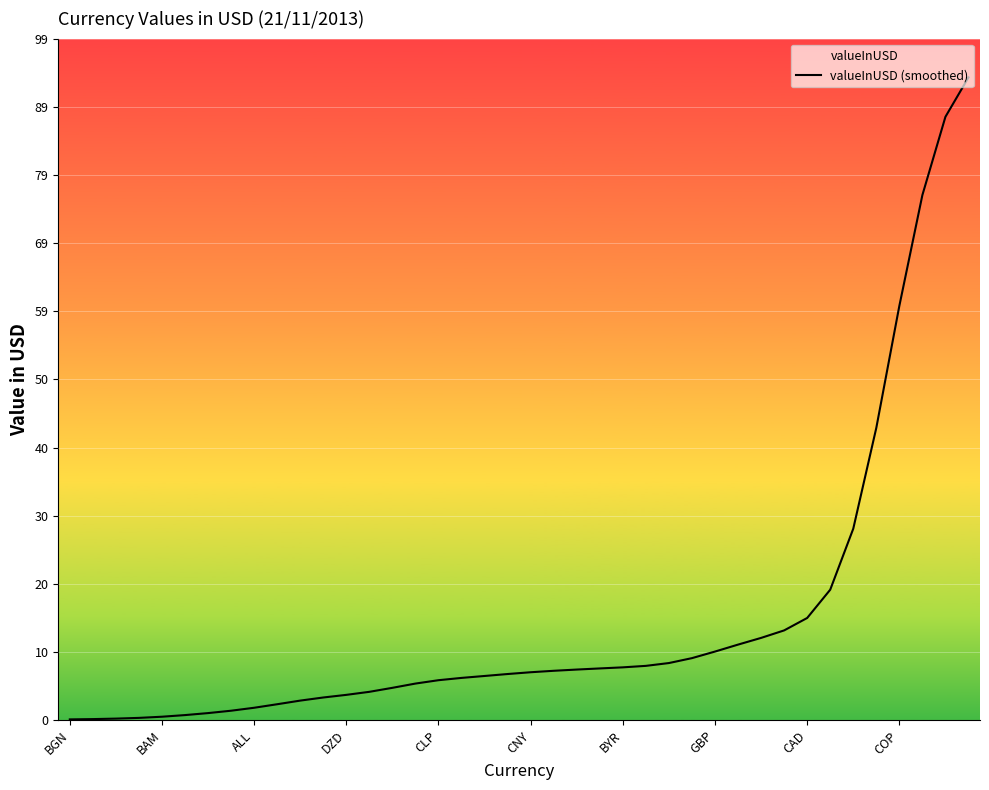

How many values are below 7?

20